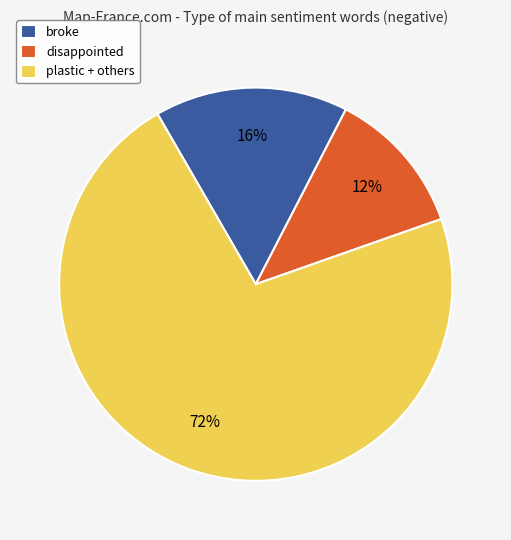

Rank the categories by value from lowest to highest.

disappointed, broke, plastic + others